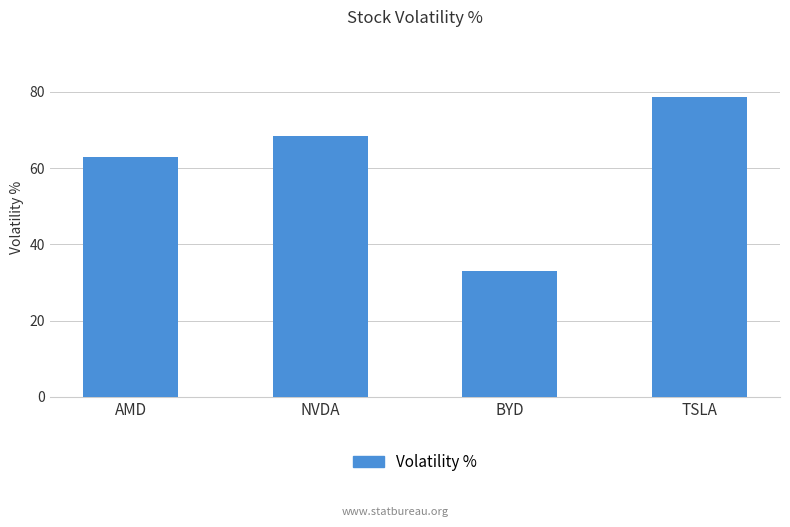

Rank the categories by value from highest to lowest.

TSLA, NVDA, AMD, BYD